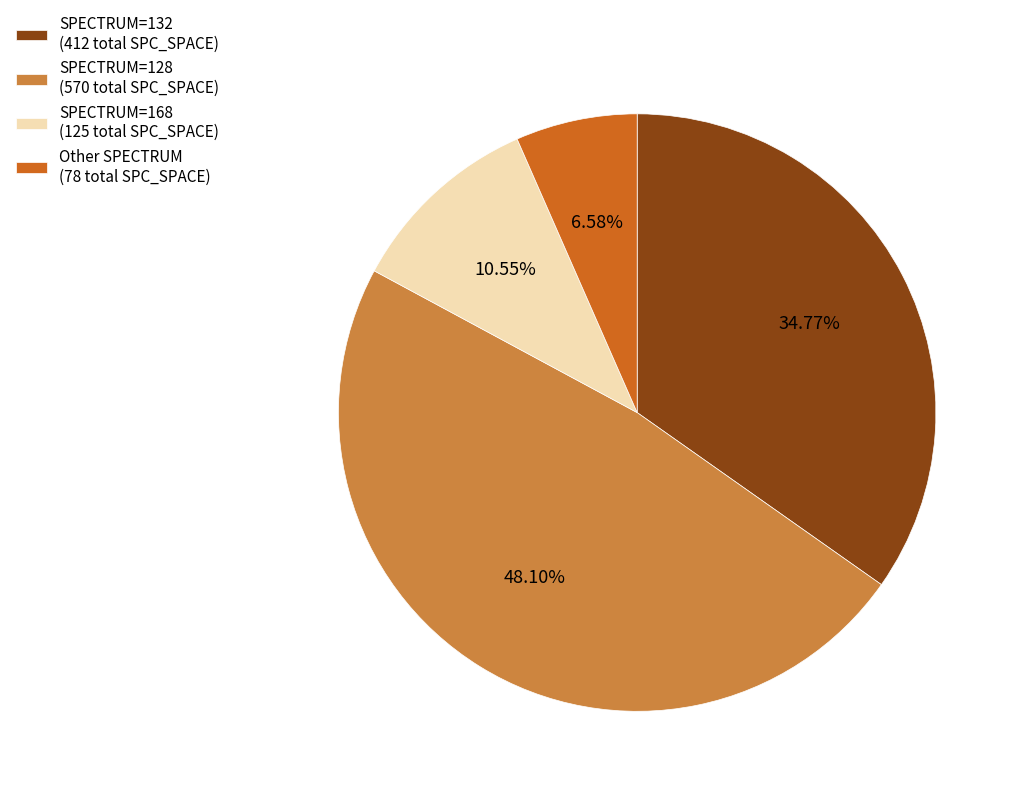

Which has a higher value, SPECTRUM=168 (125 total SPC_SPACE) or SPECTRUM=128 (570 total SPC_SPACE)?

SPECTRUM=128 (570 total SPC_SPACE)